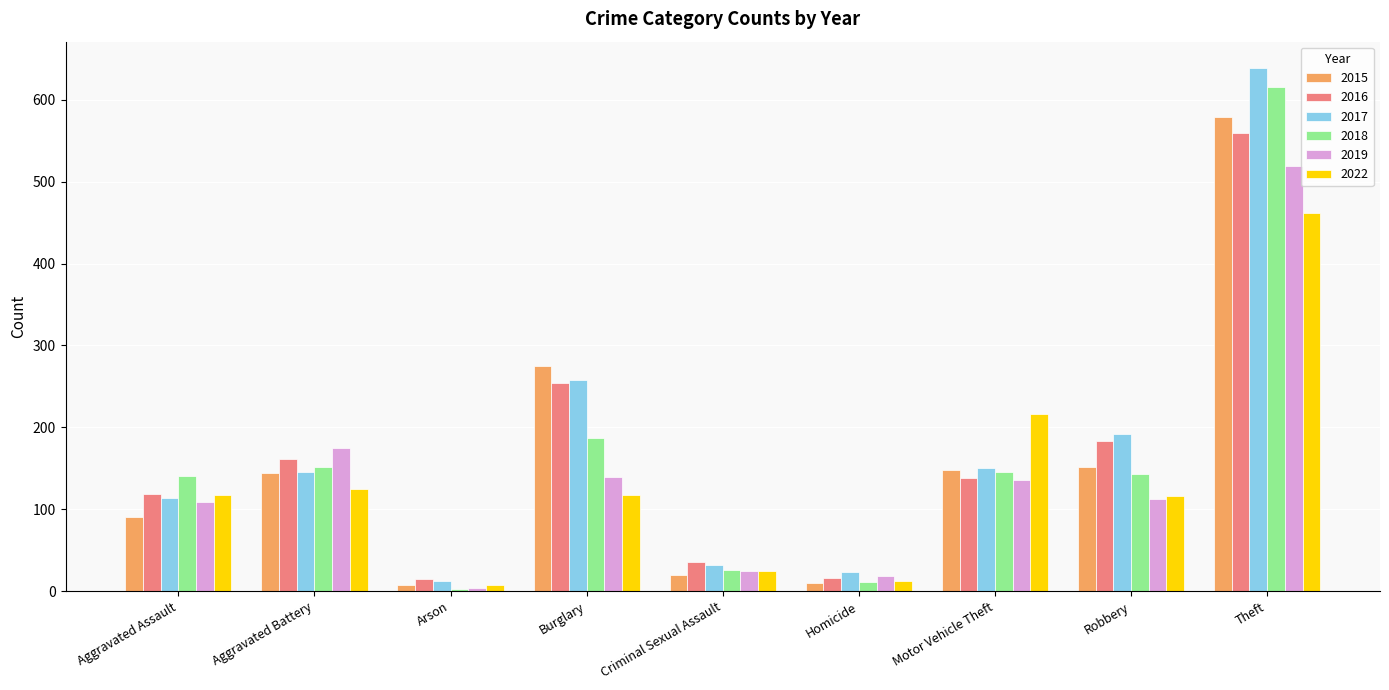

At Theft, list the series in order from smallest to largest.

2022, 2019, 2016, 2015, 2018, 2017